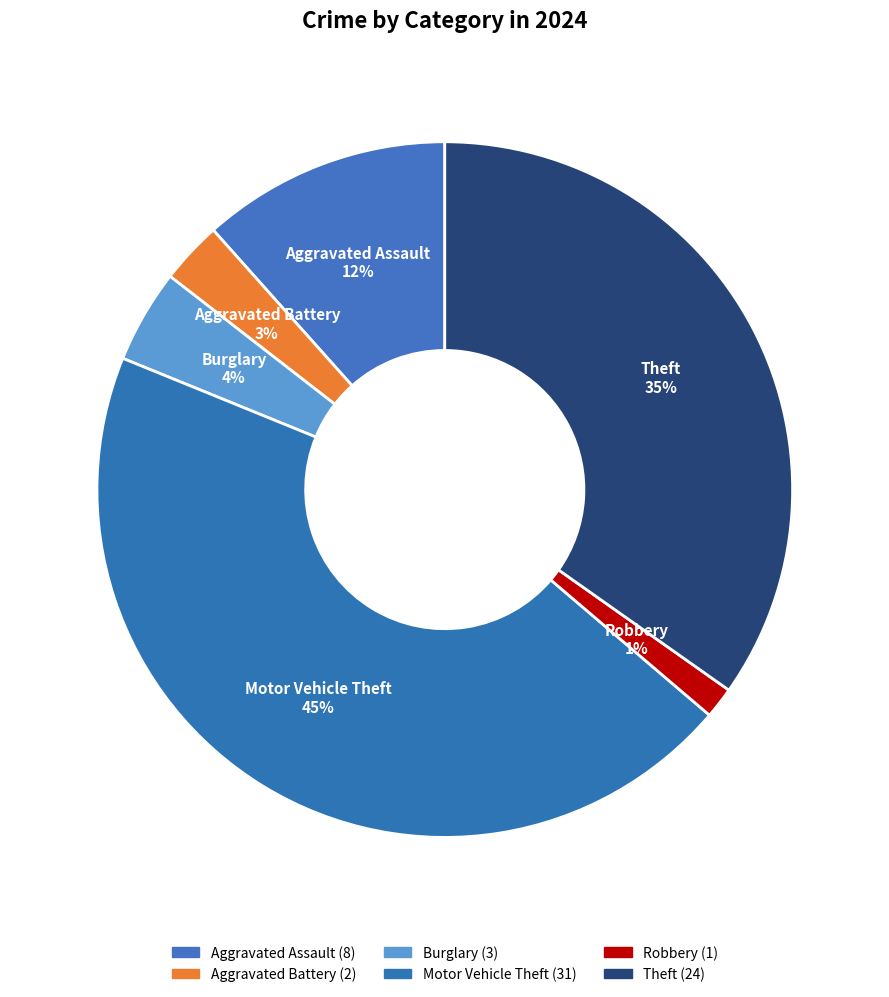

Is there any slice that represents more than half of the pie?

No